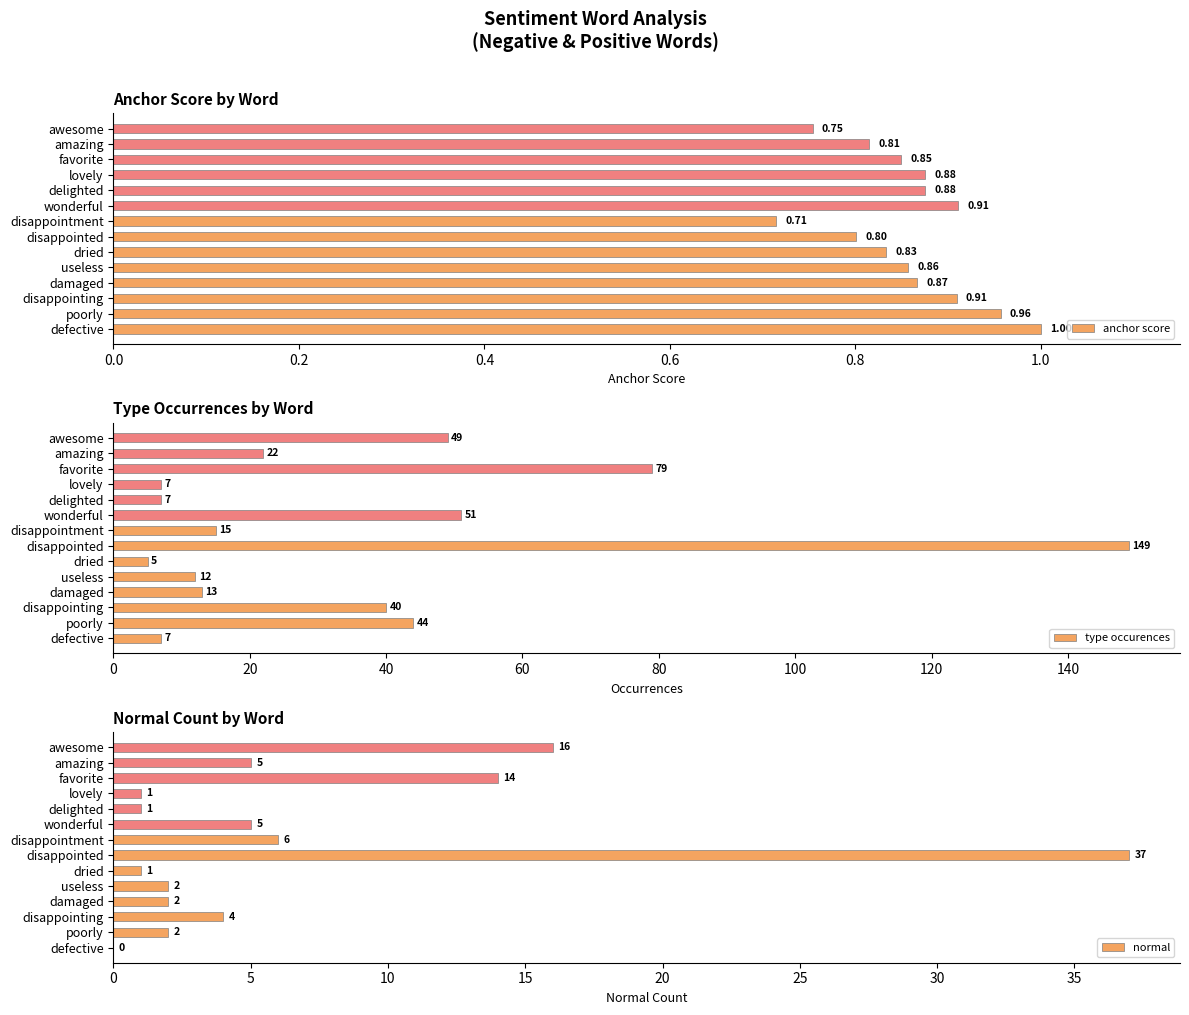

How many data points in normal are above 4?

6